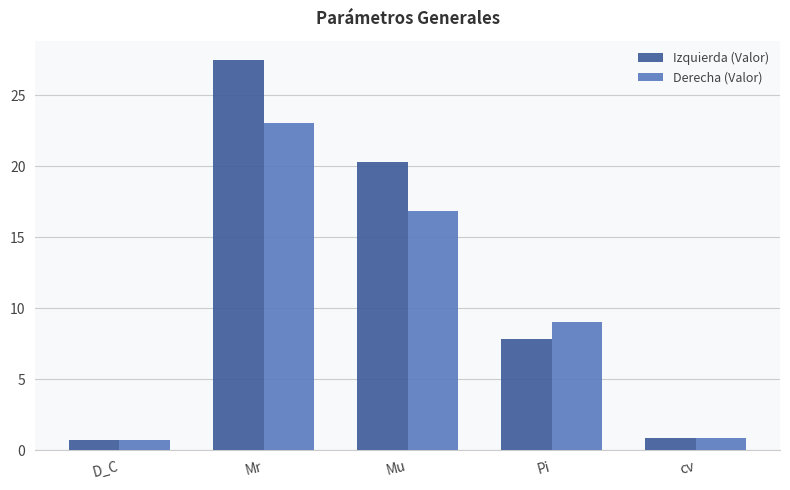

Which series has the largest total across all categories?

Izquierda (Valor)